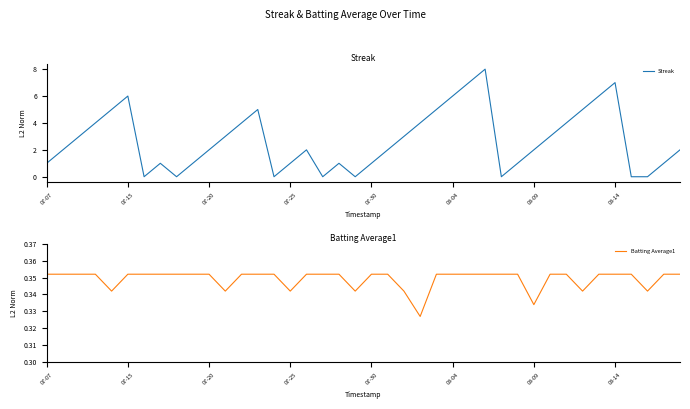

At which label does Batting Average1 reach its peak?

07-07